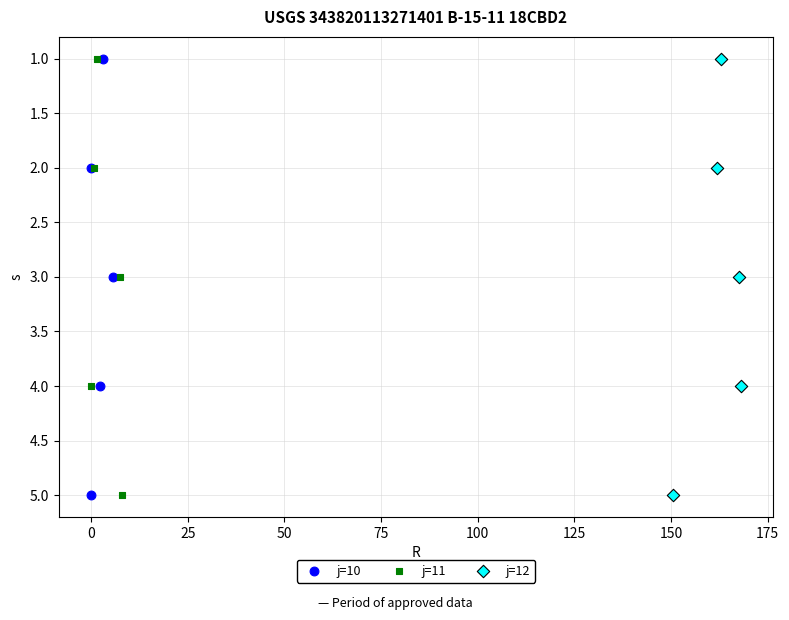

What are all the series names shown in the legend?

j=10, j=11, j=12